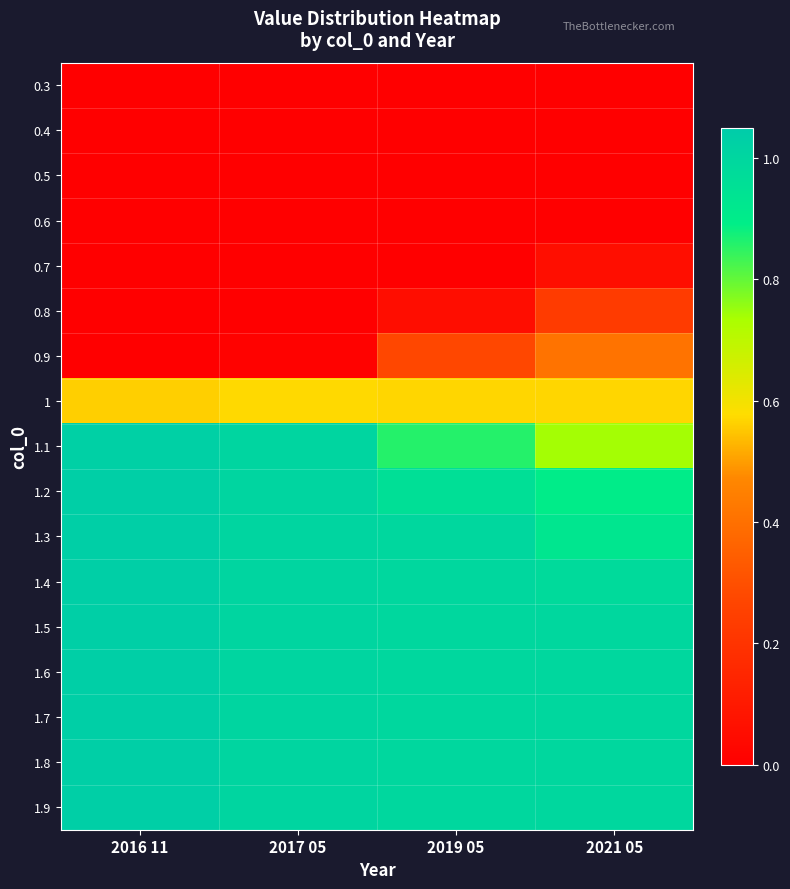

Rank the series at 2017 05 from lowest to highest value.

0.3, 0.4, 0.5, 0.6, 0.7, 0.8, 0.9, 1, 1.1, 1.2, 1.3, 1.4, 1.5, 1.6, 1.7, 1.8, 1.9